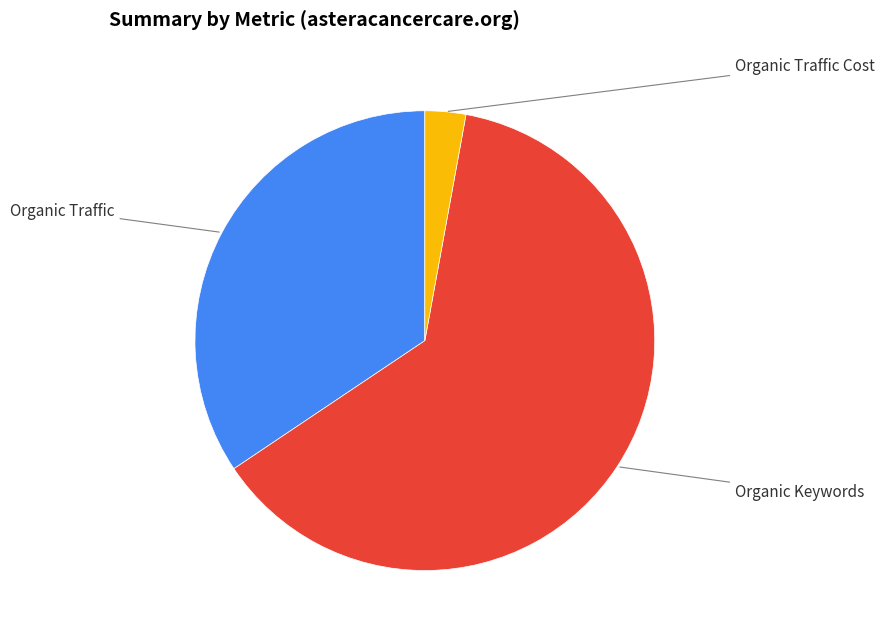

Is there any slice that represents more than half of the pie?

Yes